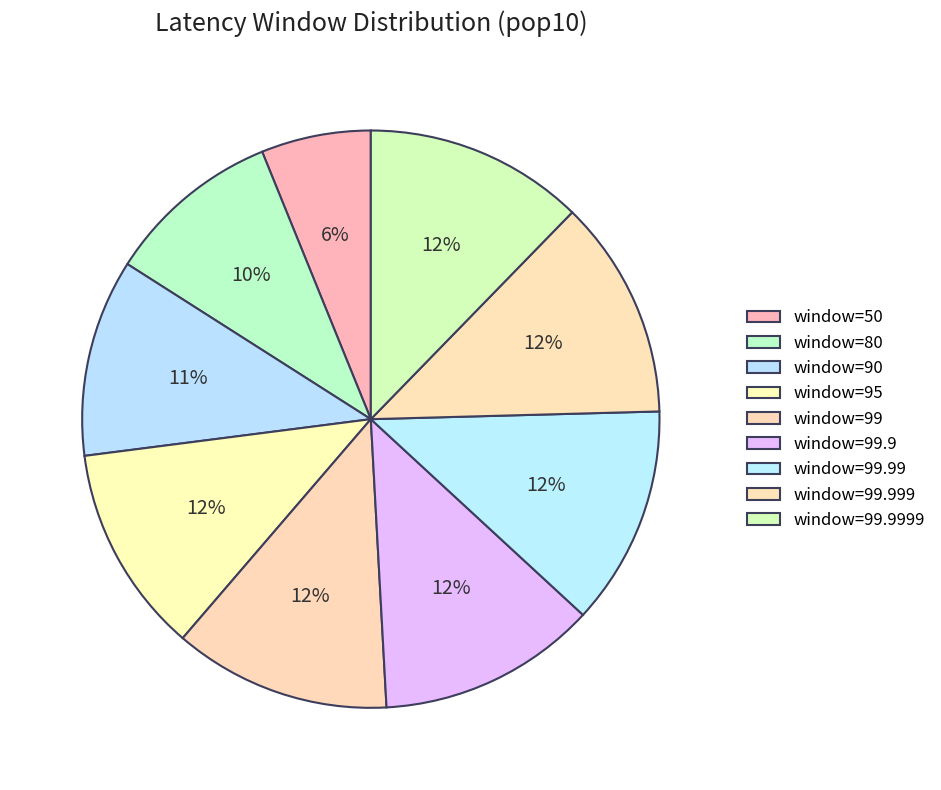

How many segments does this pie chart have?

9